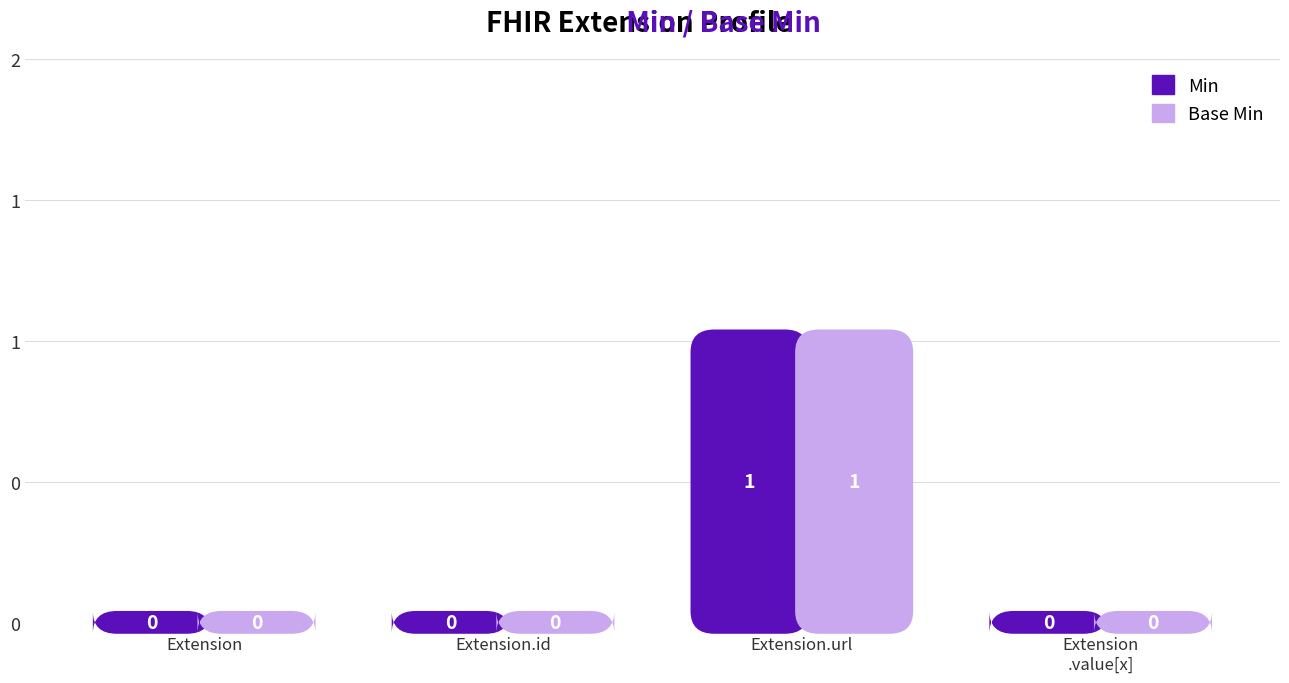

Rank the series by their maximum value, from highest to lowest.

Min, Base Min